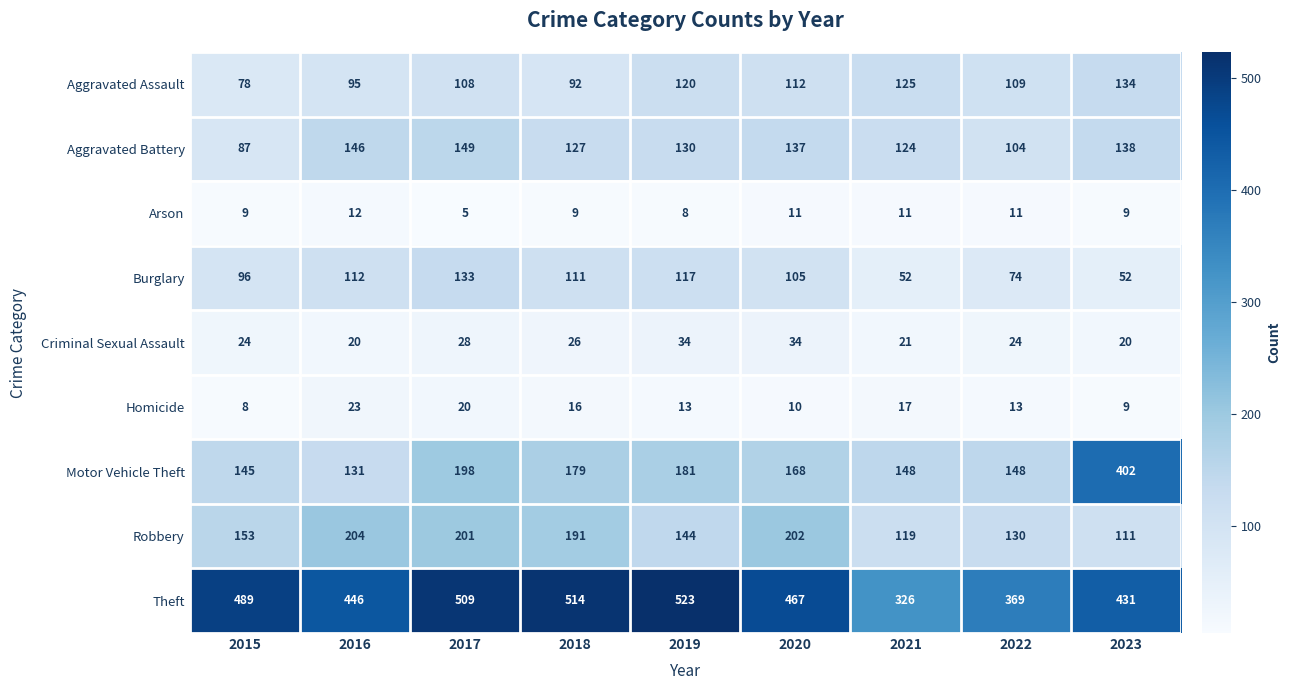

At how many categories does at least one series exceed 226?

9